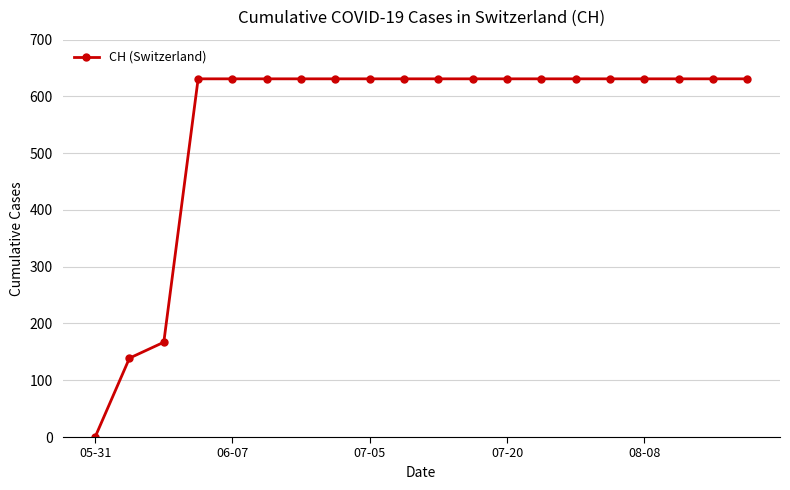

What is the difference between the second highest and minimum values?

631